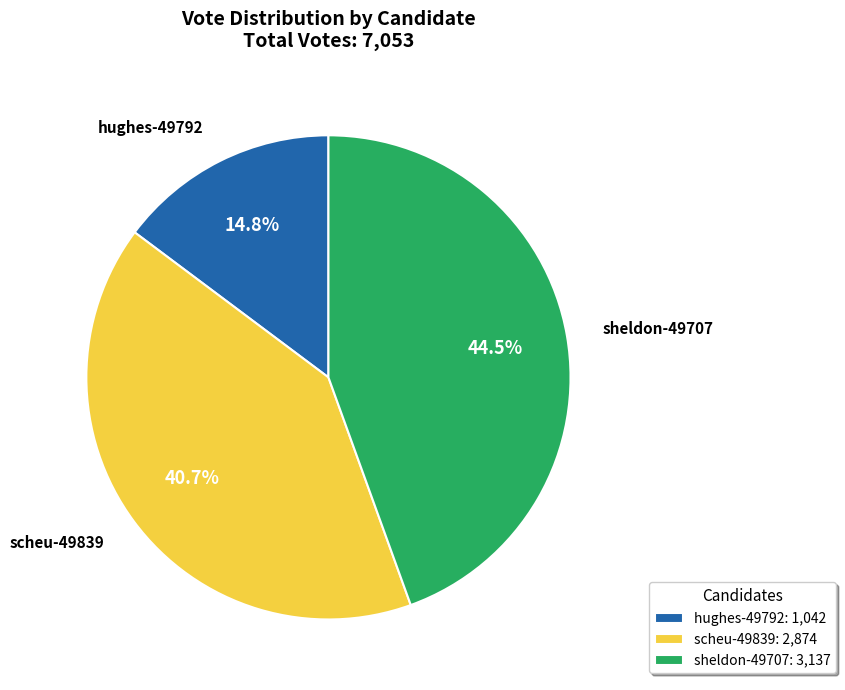

To the nearest percent, what is the difference between the scheu-49839 and sheldon-49707 slice percentages?

4%